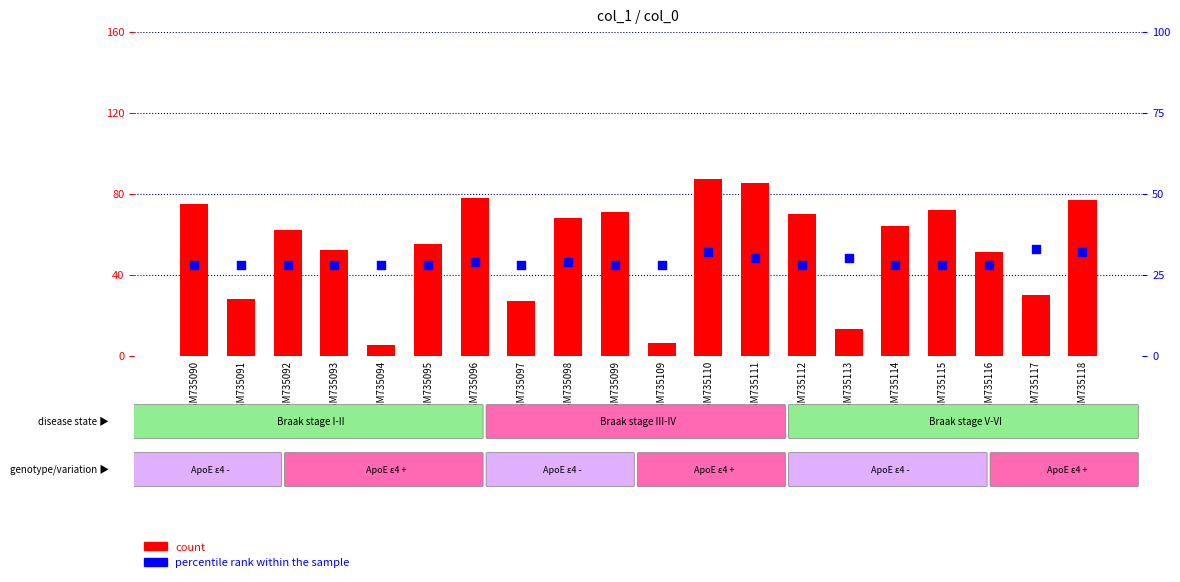

What are all the series names shown in the legend?

count, percentile rank within the sample